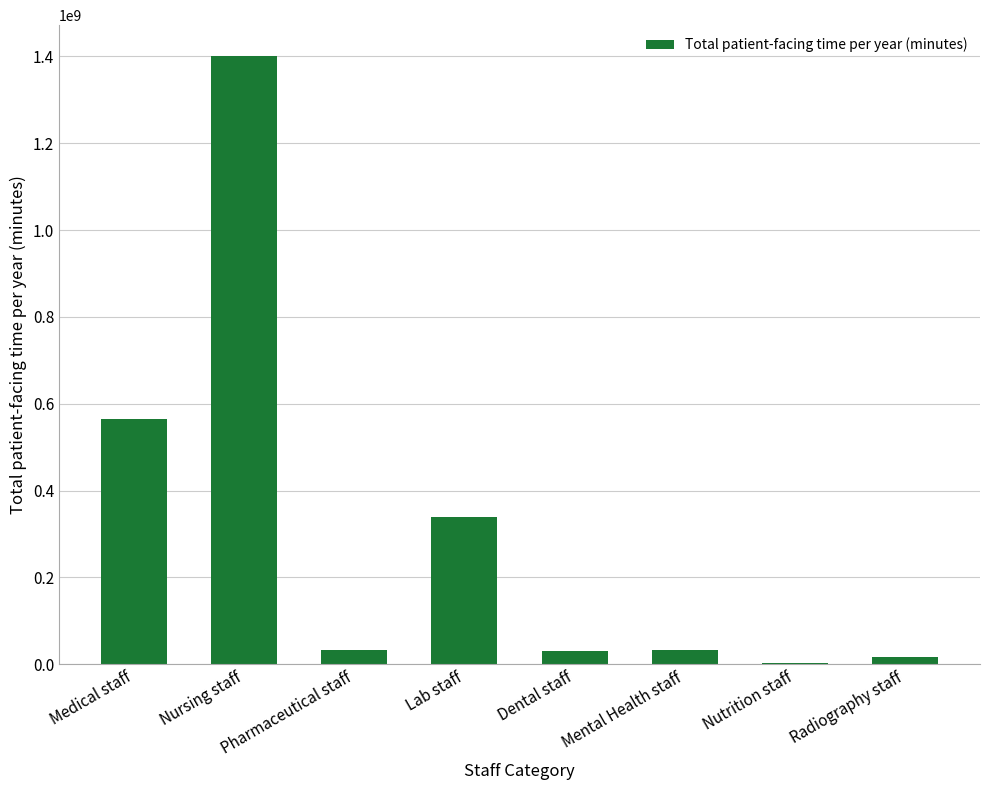

How many data points does each series have?

8